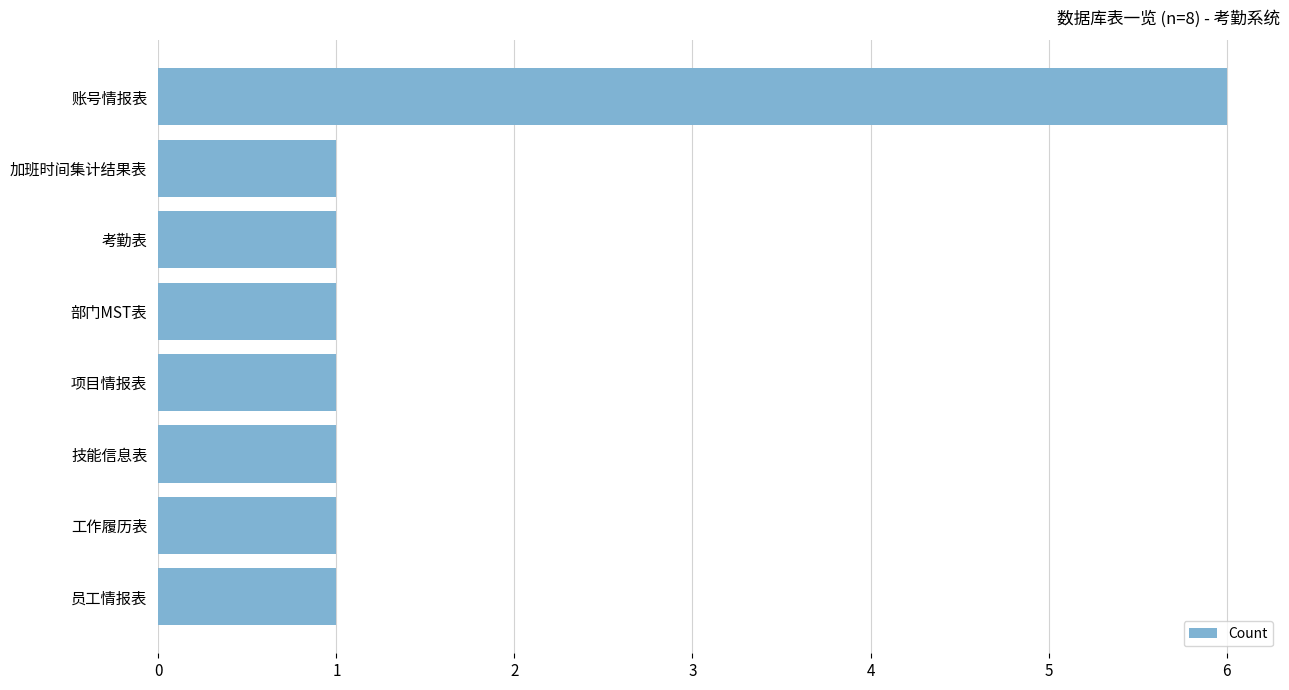

What is the ratio of the value at 技能信息表 to the value at 员工情报表?

1.0